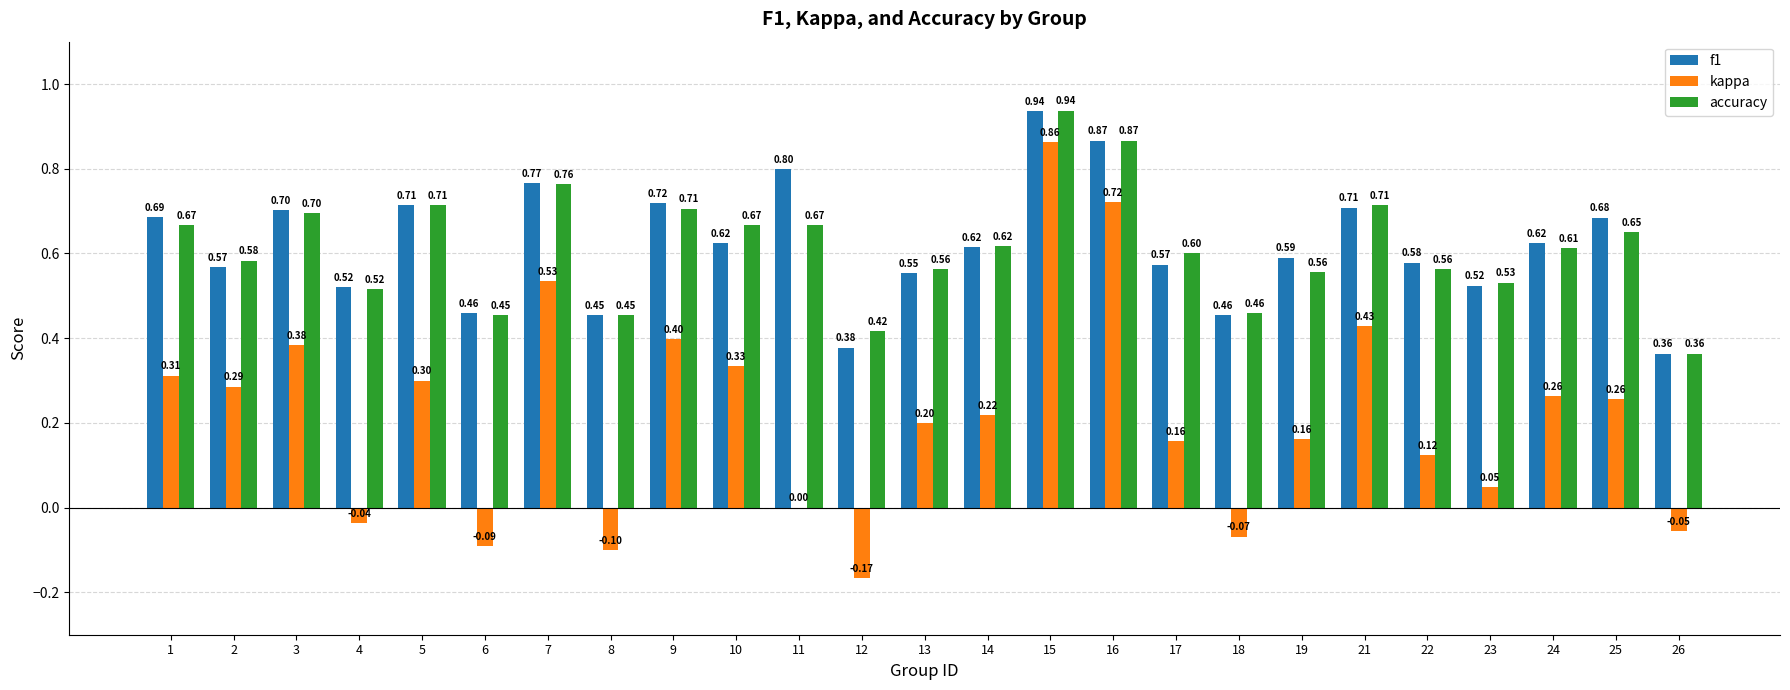

Is the value of kappa at 2 greater than the value of accuracy at 4?

No